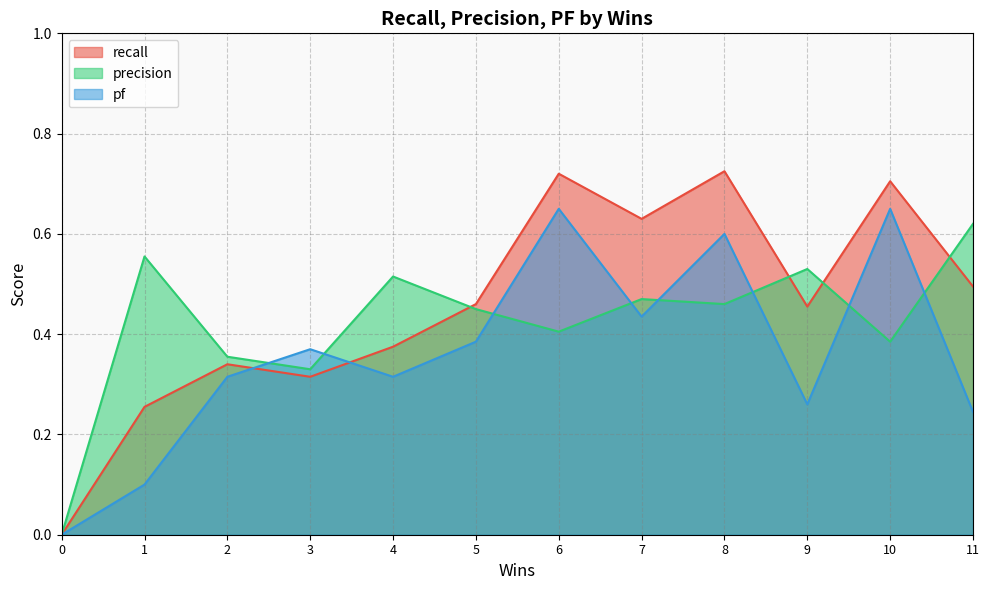

What is the value of the pf point at the 11th from the left?

0.6